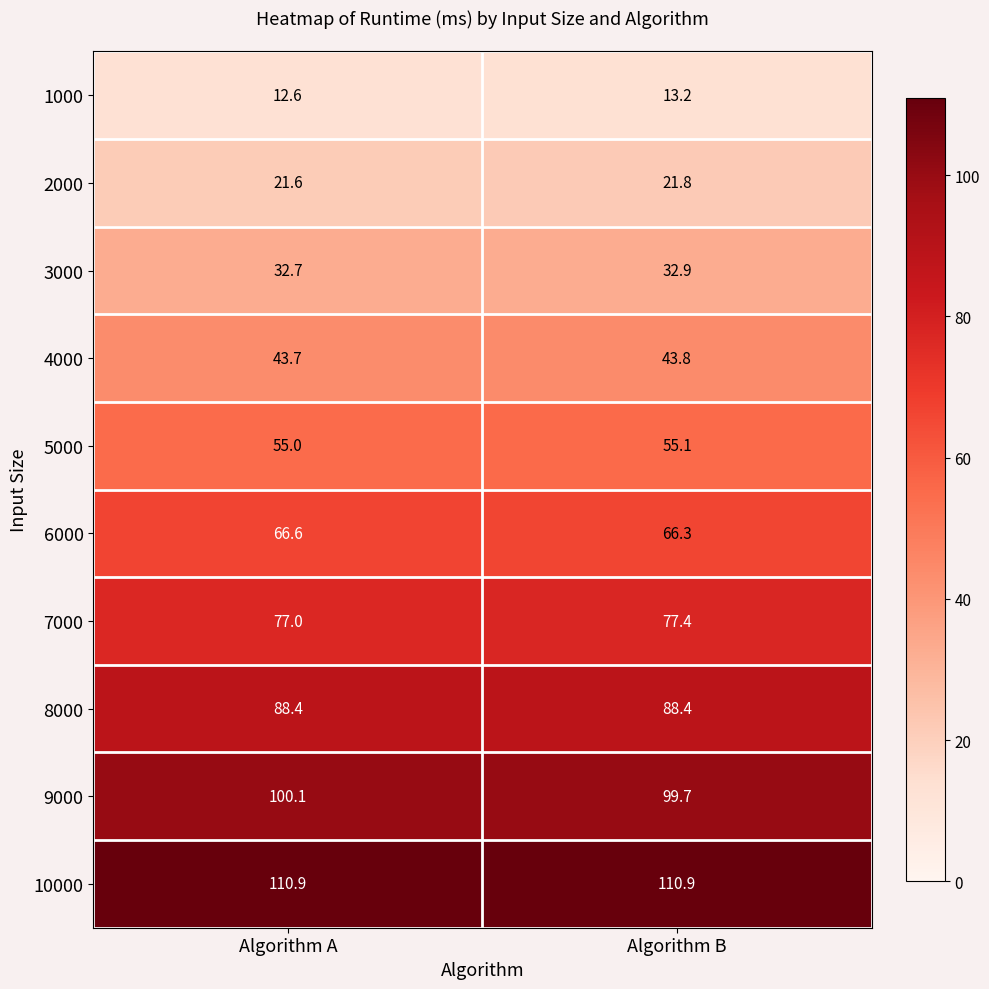

What value does the 9000 series have at Algorithm A?

100.1